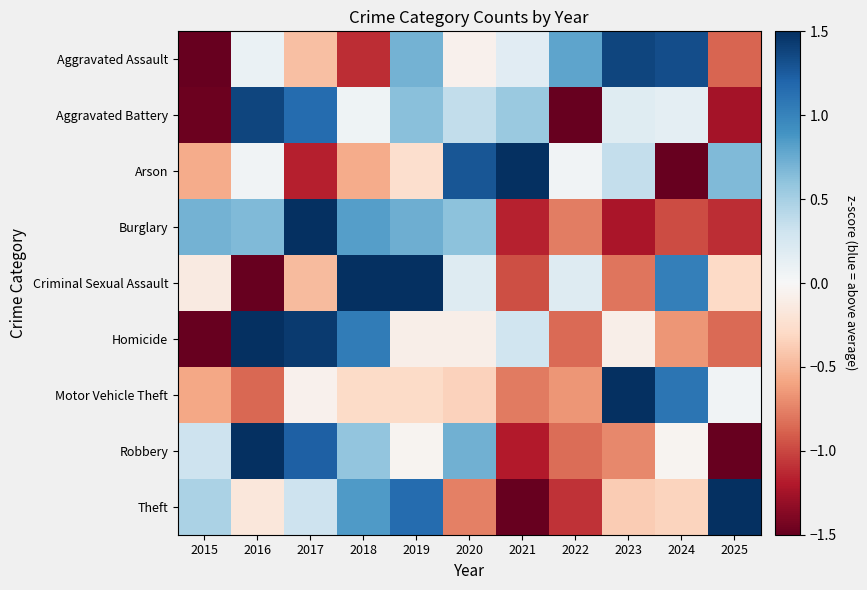

How many data points does each series have?

11